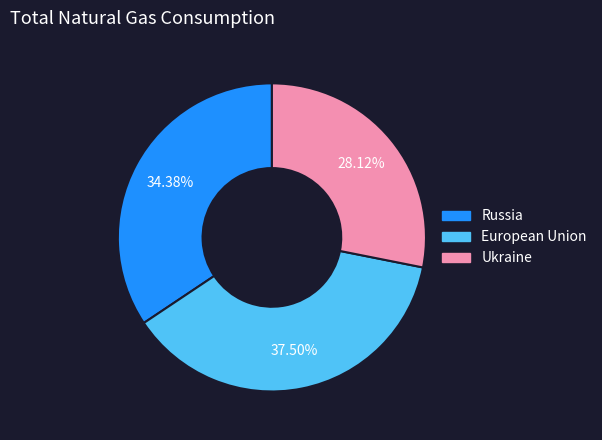

Rank the categories by value from highest to lowest.

European Union, Russia, Ukraine